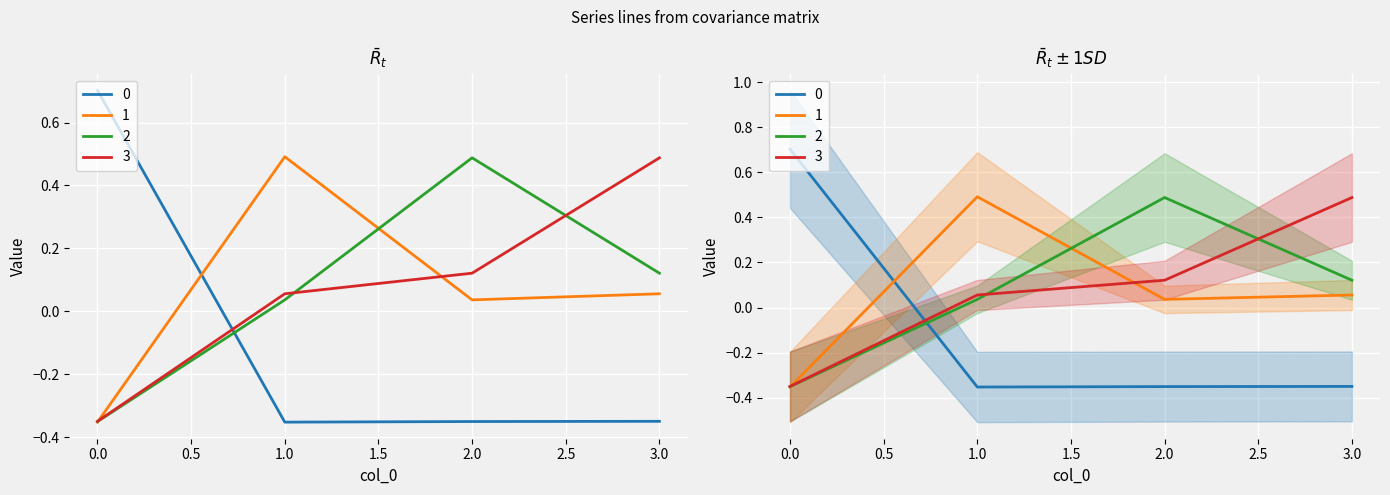

At how many categories does at least one series exceed 0?

4